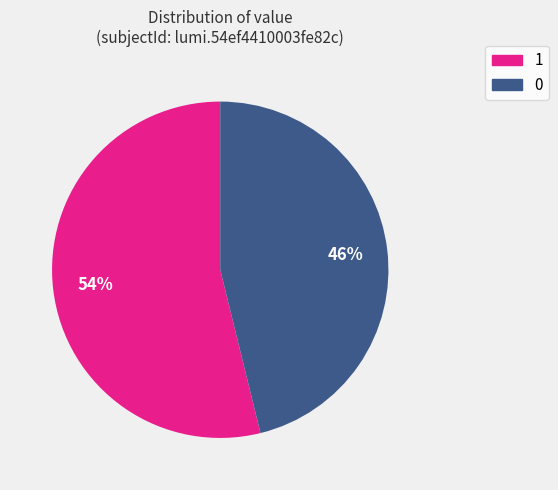

What is the ratio of the value at 1 to the value at 0?

1.2